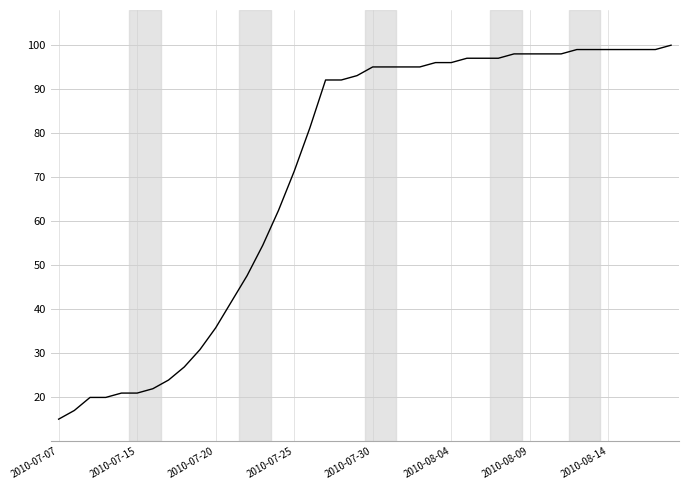

Reading left to right, transcribe all the data shown in this chart.

15.0	17.0	19.9	19.9	20.9	20.9	21.9	23.9	26.9	30.8	35.8	41.7	47.6	54.5	62.4	71.3	81.2	92.1	92.1	93.1	95.1	95.1	95.1	95.1	96.0	96.0	97.0	97.0	97.0	98.0	98.0	98.0	98.0	99.0	99.0	99.0	99.0	99.0	99.0	100.0